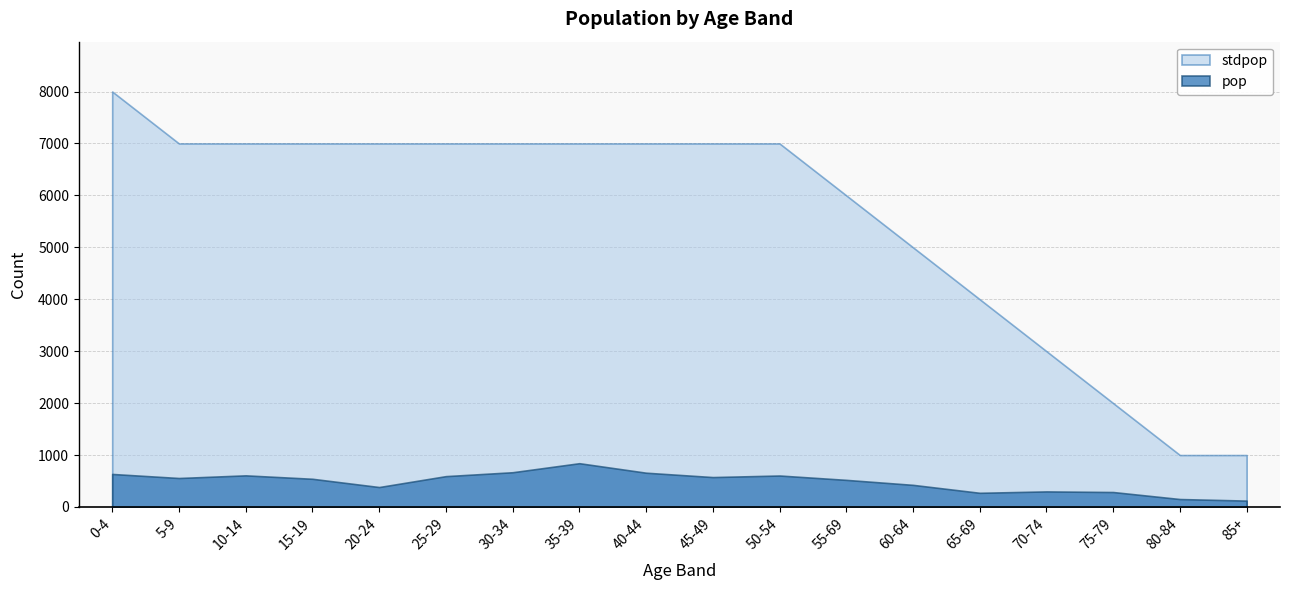

How many interior local peaks does the pop series have?

4